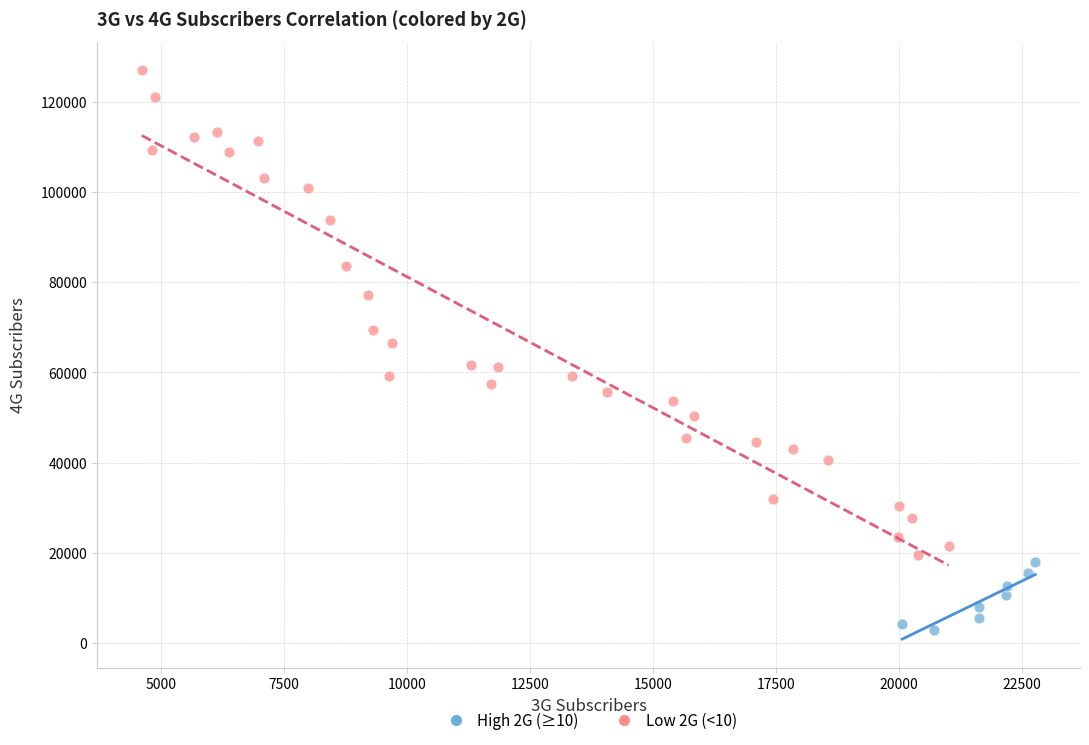

Which series reaches the maximum Y coordinate?

Low 2G (<10)